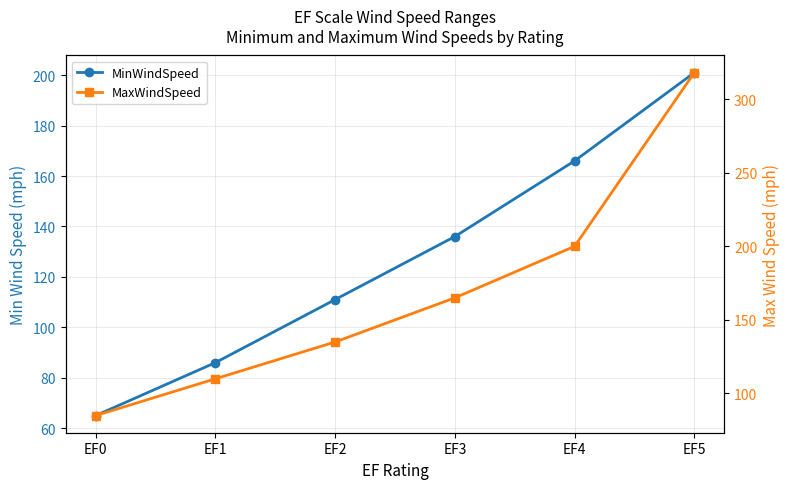

What is the value of the MaxWindSpeed point at the 3rd from the left?

135